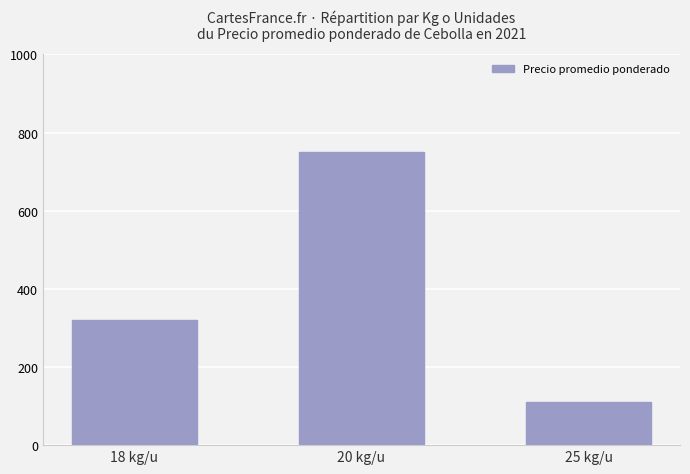

Reading left to right, list all the values displayed in this chart.

18 kg/u=320	20 kg/u=750	25 kg/u=110